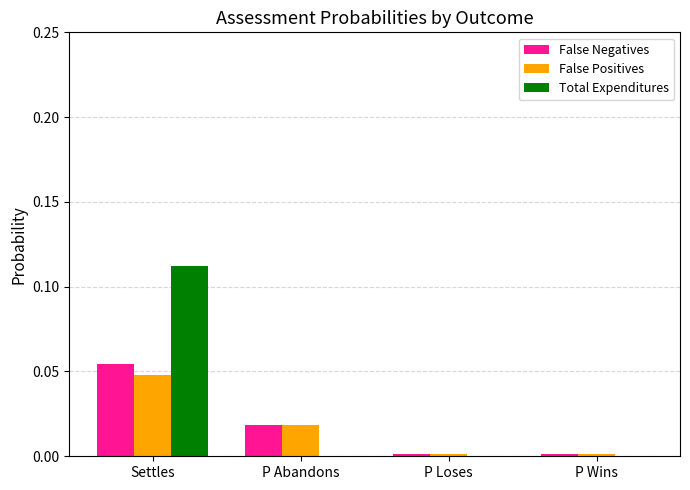

At which category is the sum across all series the highest?

Settles